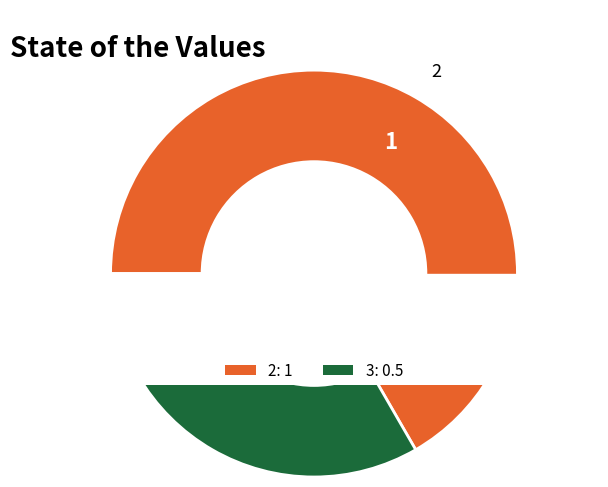

To the nearest percent, what is the difference between the 2 and 3 slice percentages?

33%